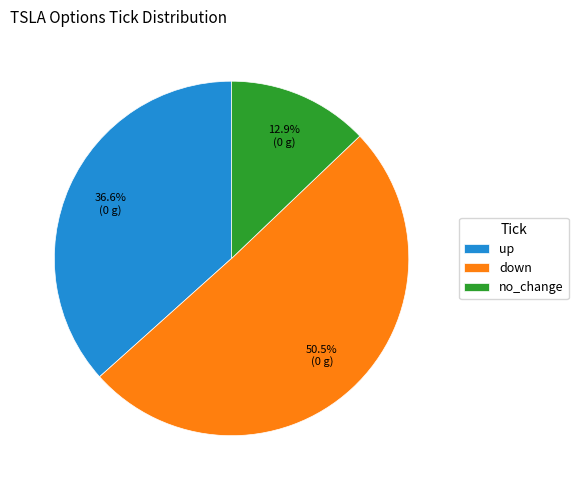

Combined, what portion of the pie is down and up?

87.1%